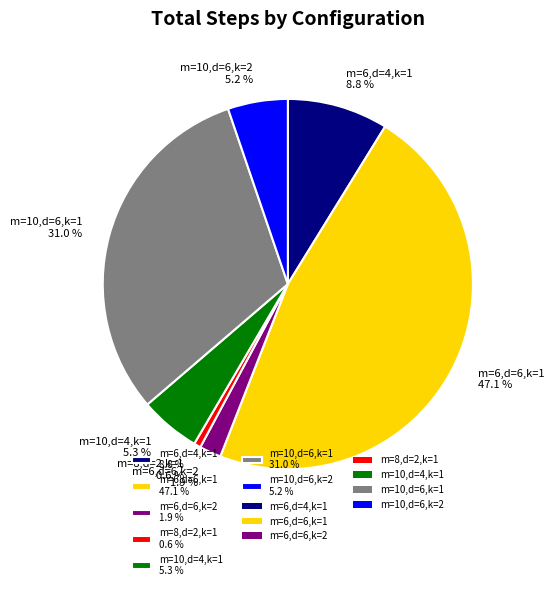

What portion of the pie excludes m=8,d=2,k=1?

99.4%